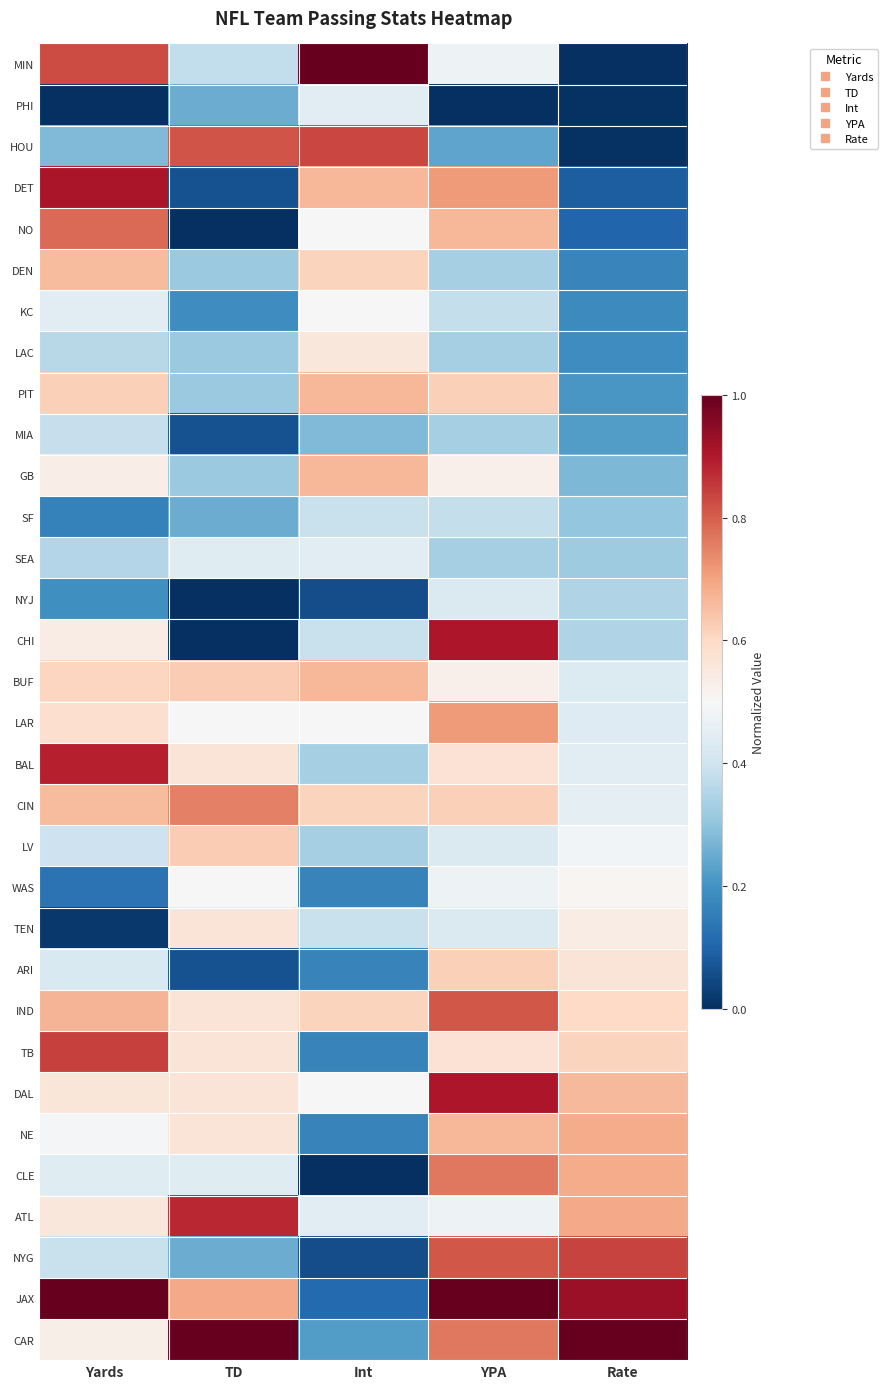

What is the difference between the highest and lowest values at Int?

1.0